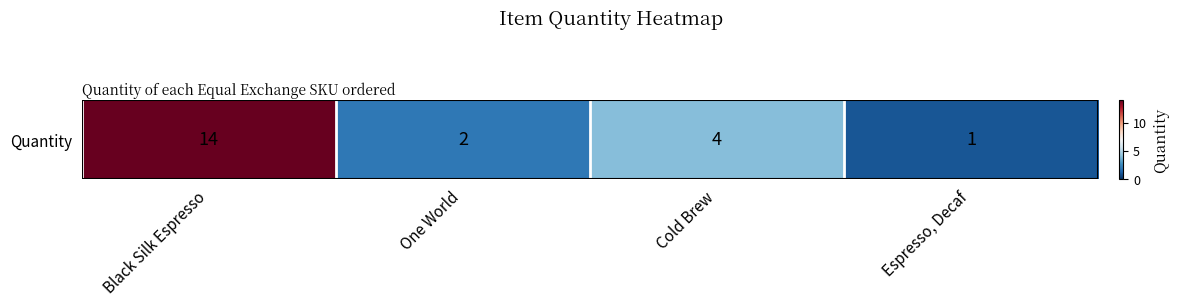

What is the difference between the maximum and minimum values?

13